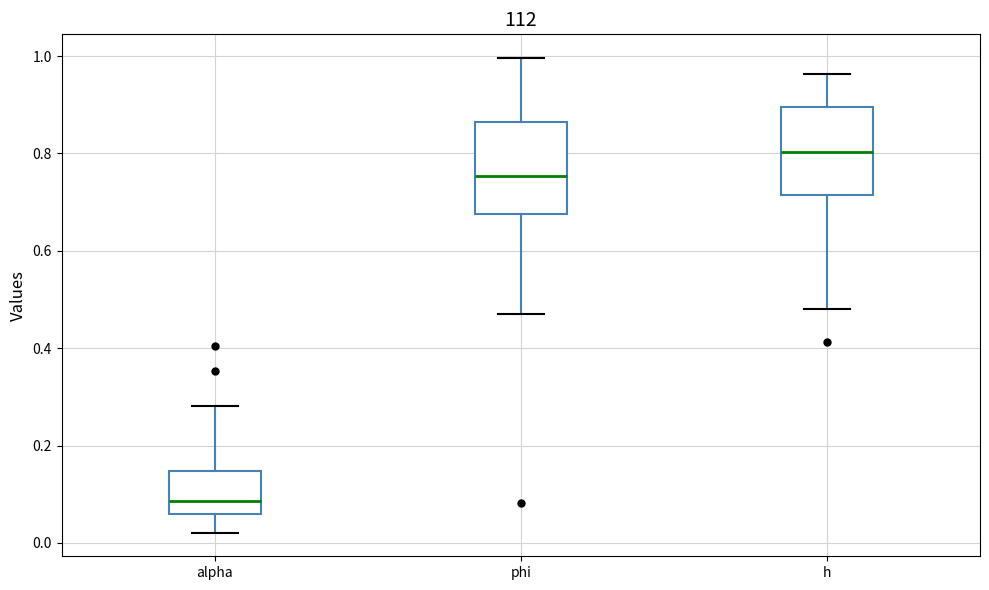

Reading left to right, transcribe this box plot: for each box, give where its median line is, the range the box spans, and where its two whiskers end, as read against the y-axis. The values are not printed on the chart, so give them approximately, as read against the axis.

alpha: median 0.08, box 0.06 to 0.14, whiskers 0.02 to 0.28
phi: median 0.76, box 0.68 to 0.86, whiskers 0.48 to 1.00
h: median 0.80, box 0.72 to 0.90, whiskers 0.48 to 0.96